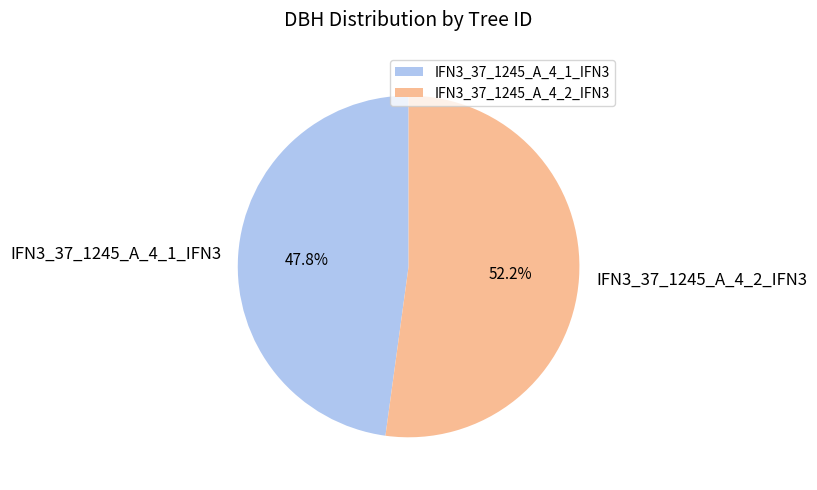

Which slice represents more than half of the pie?

IFN3_37_1245_A_4_2_IFN3